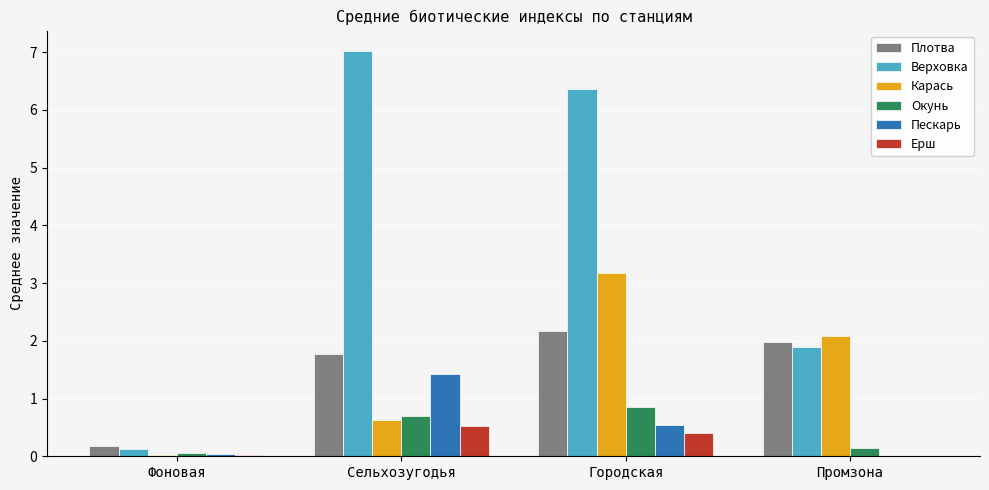

What is the average value of the Окунь series?

0.4